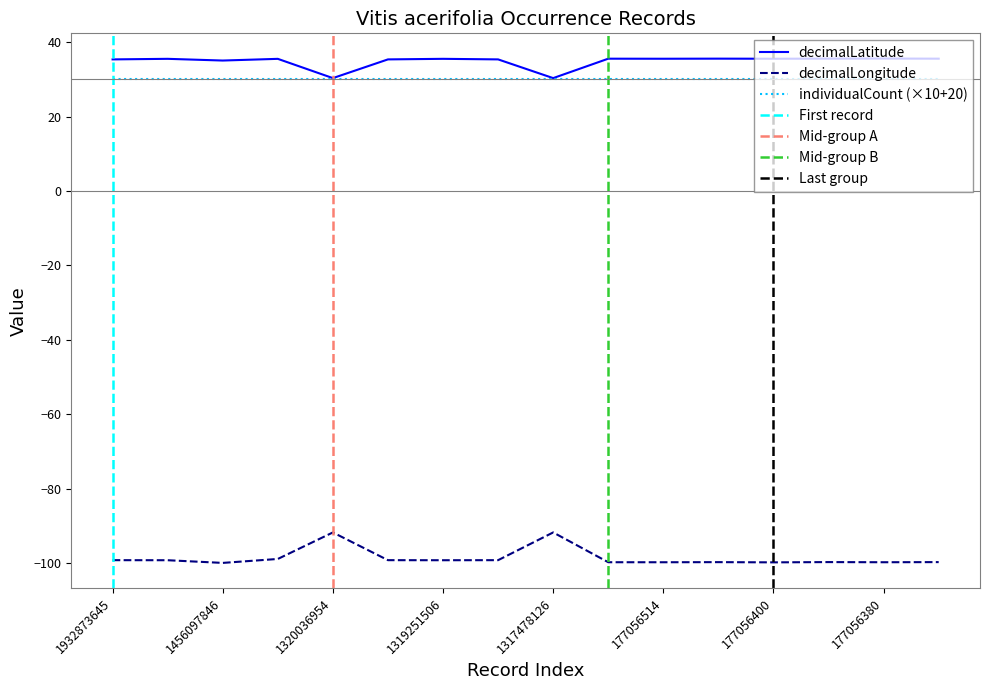

Which has a higher value, 1317478126 or 1319251506?

1319251506